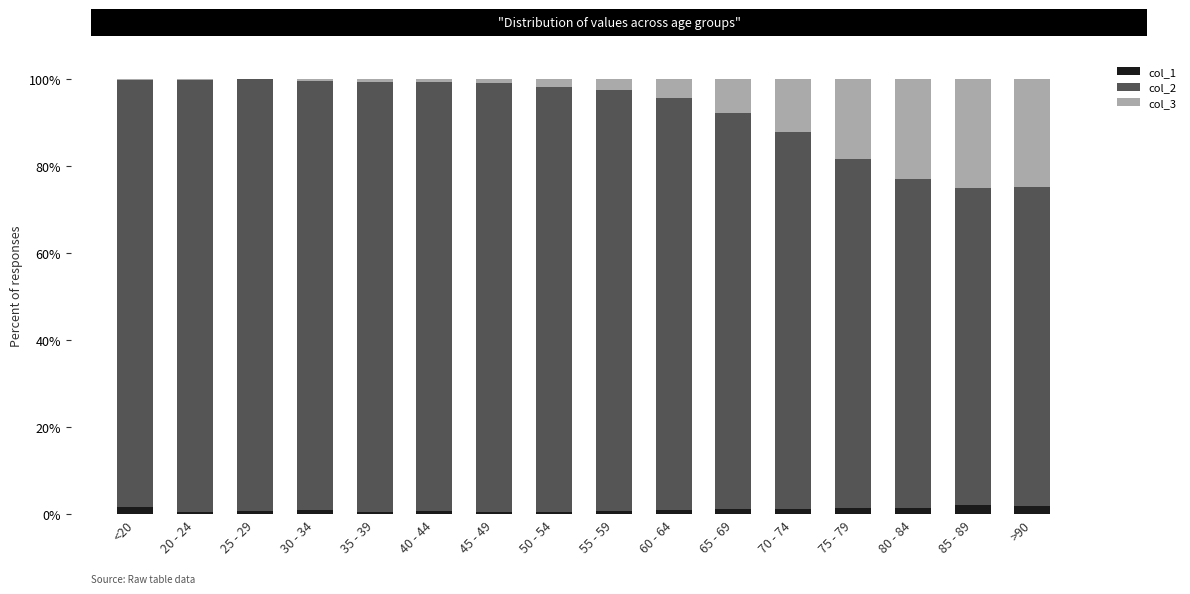

The col_1 series shows 0.4 at 20 - 24. True or false?

True